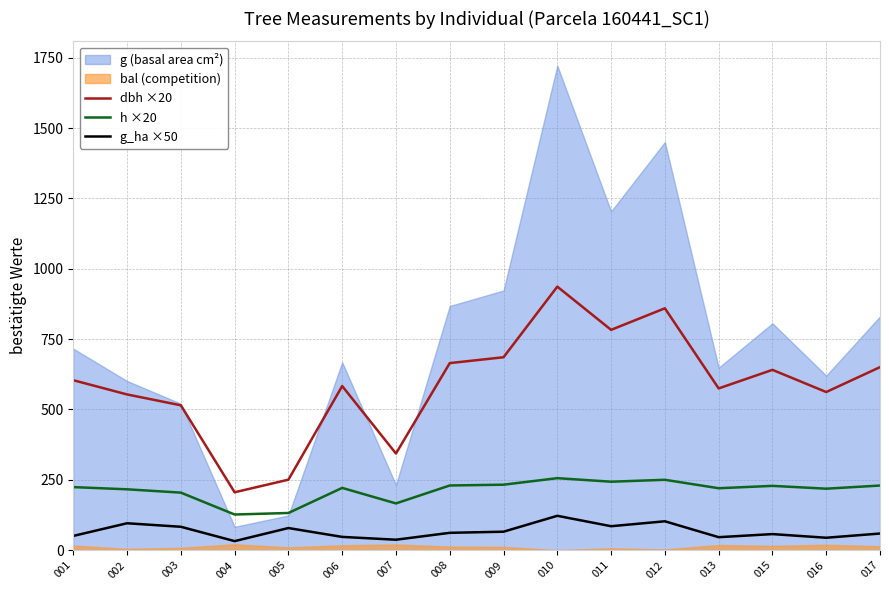

The value of h ×20 at 016 is 135.0. True or false?

False